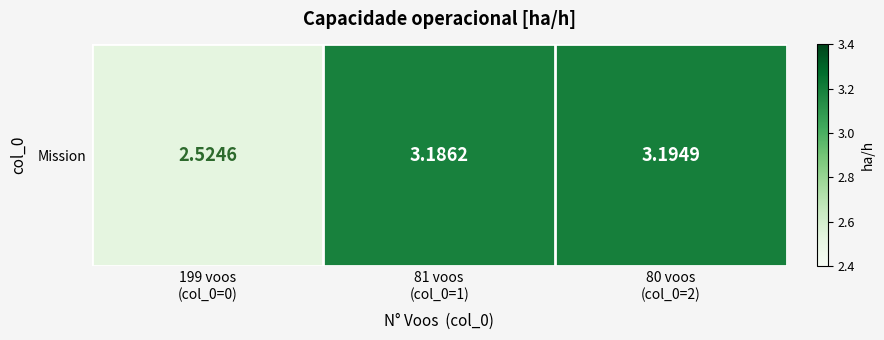

The value at 81 voos
(col_0=1) is 3.2. True or false?

True